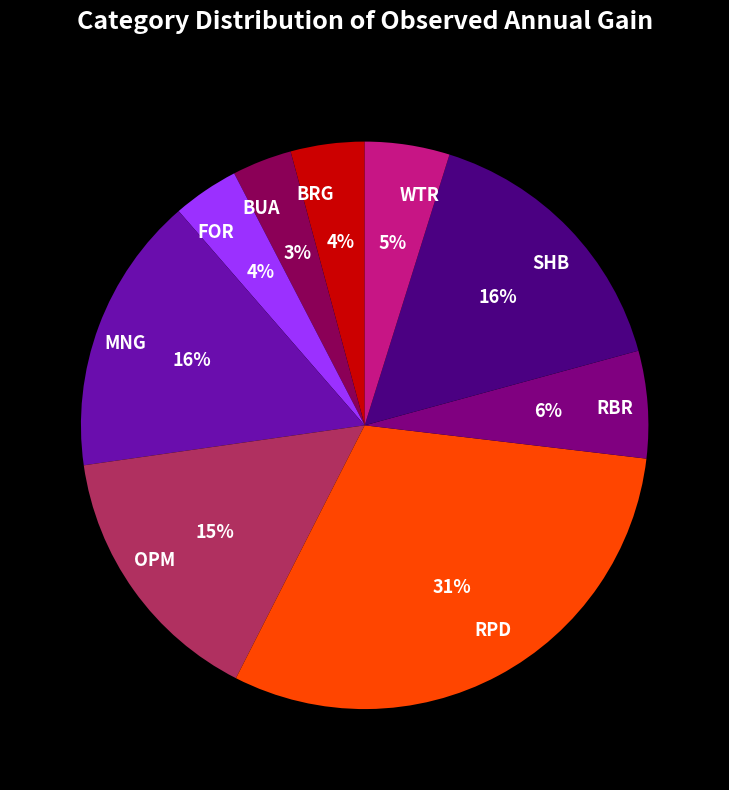

To the nearest percent, what is the average slice percentage?

11%